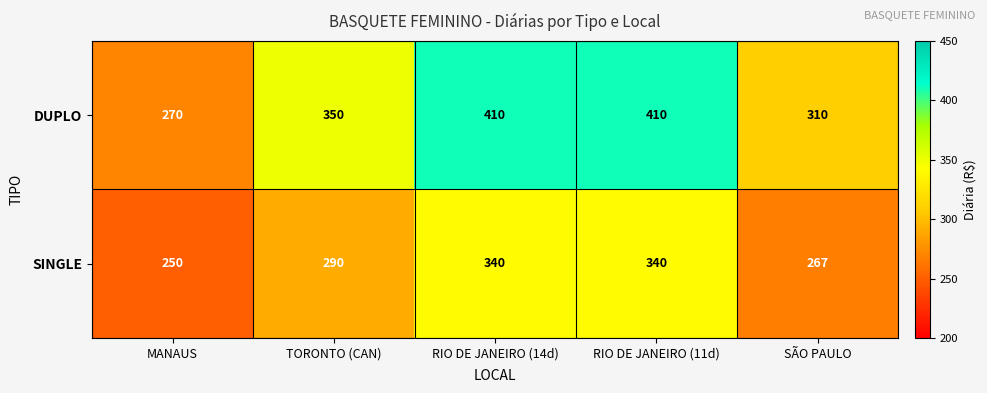

What is the difference between the maximum and second lowest values in the DUPLO series?

100